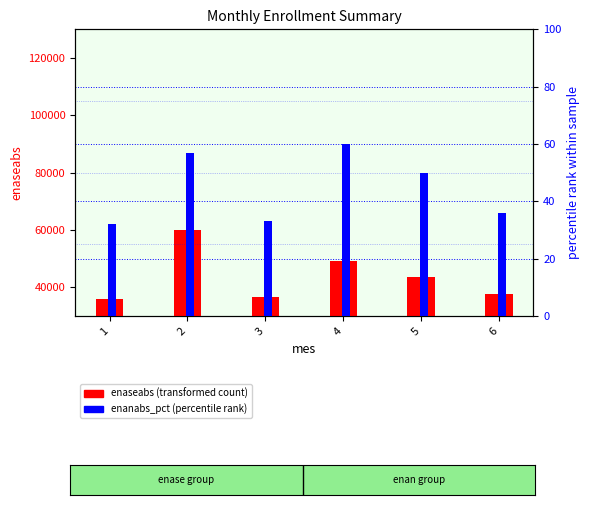

What are all the series names shown in the legend?

enaseabs (transformed count), enanabs_pct (percentile rank)